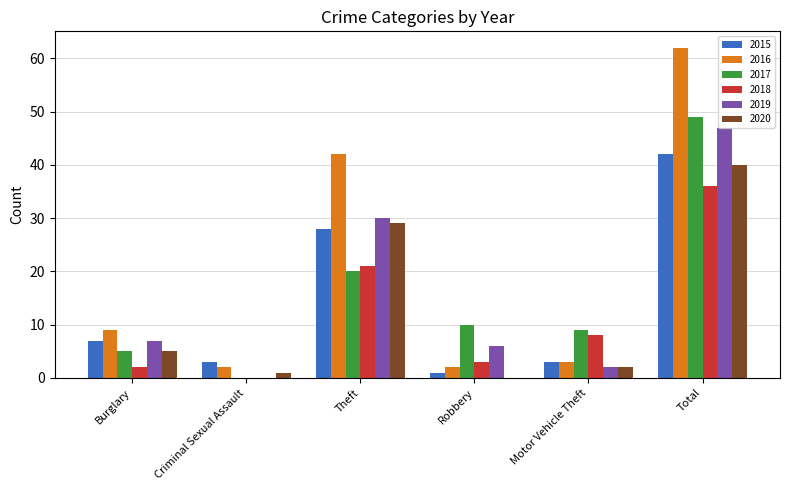

Which series has the largest total across all categories?

2016